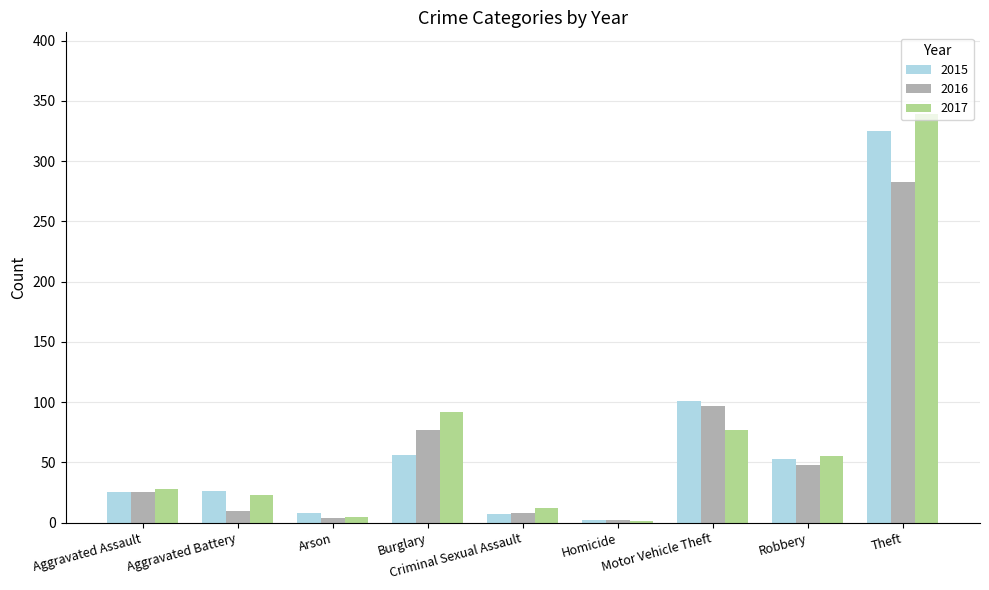

Which series changed the most between Aggravated Assault and Theft?

2017